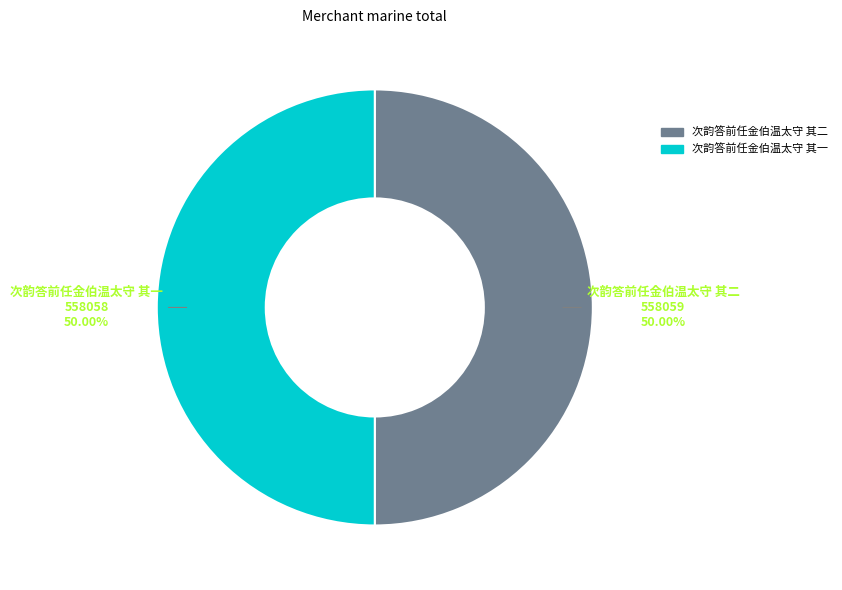

Count the number of slices in the pie.

2